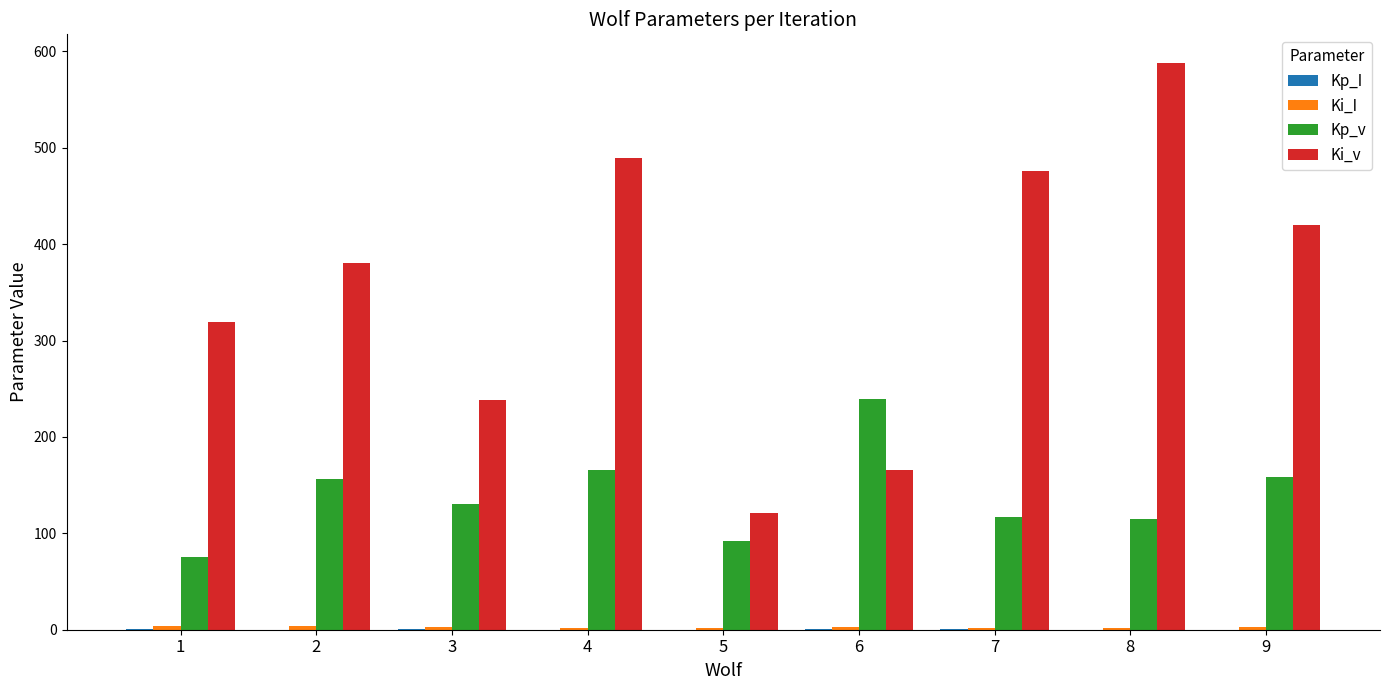

Which series has the largest total across all categories?

Ki_v